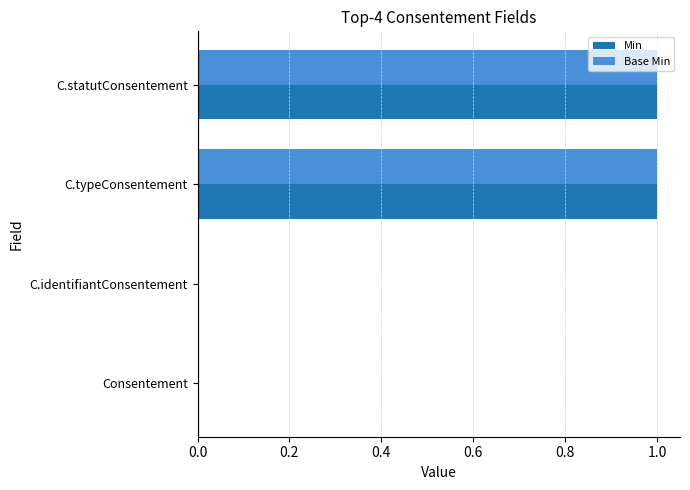

The value of Min at Consentement is 0. True or false?

True